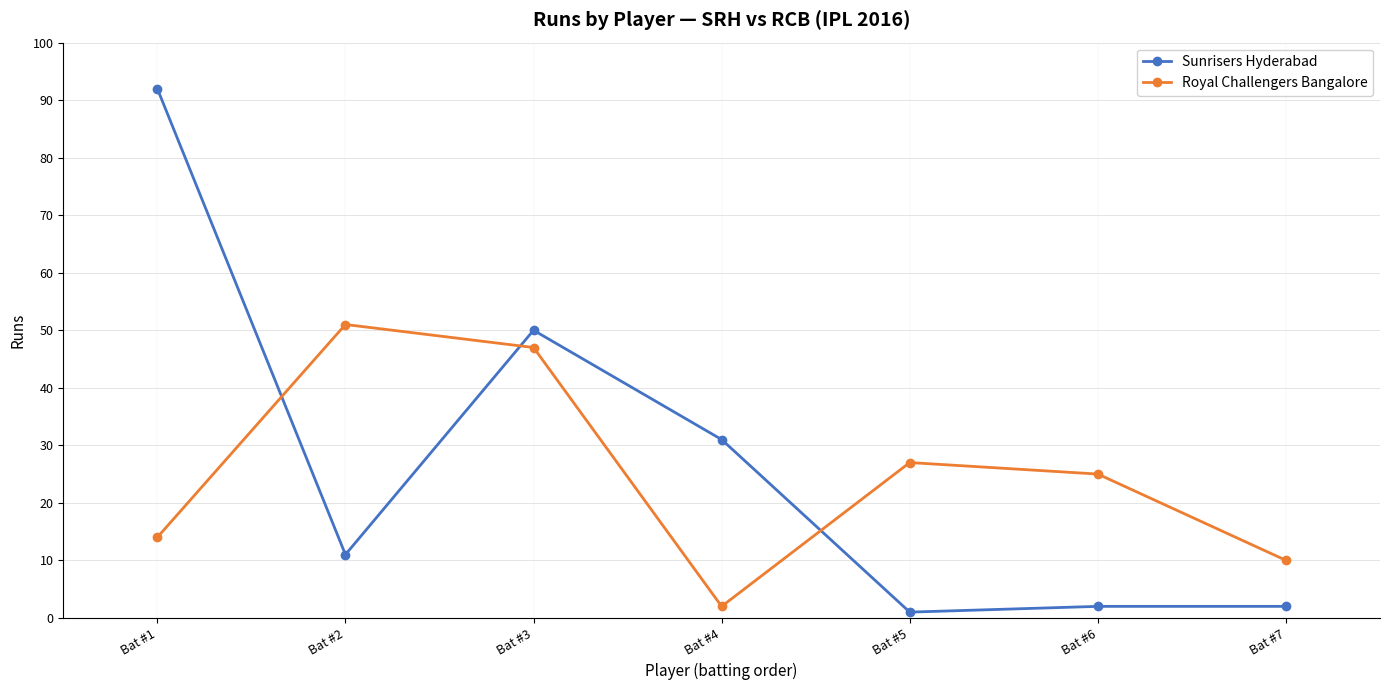

Where do Sunrisers Hyderabad and Royal Challengers Bangalore first cross each other?

Bat #1 and Bat #2